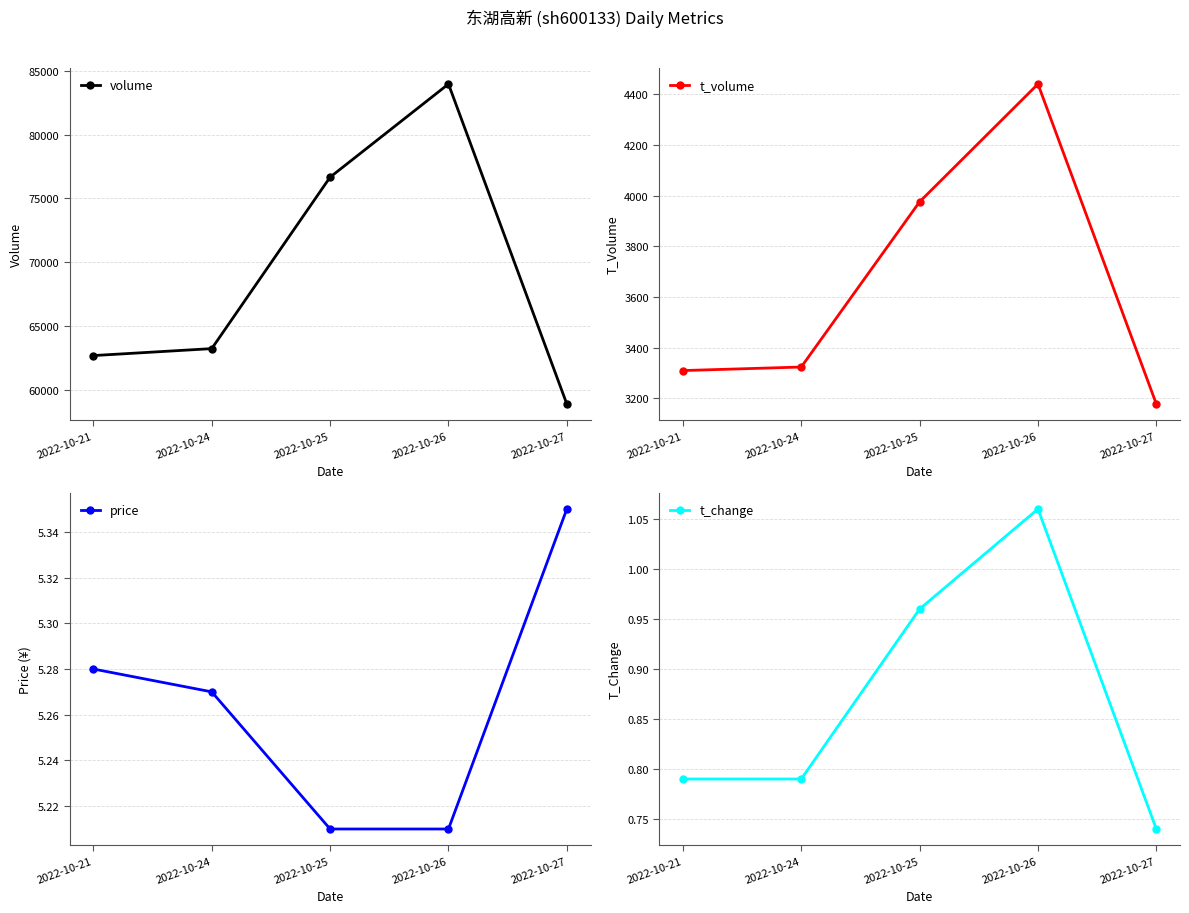

Reading left to right, transcribe all the data shown in this chart.

volume: 2022-10-21=62704.0	2022-10-24=63248.0	2022-10-25=76662.0	2022-10-26=83951.0	2022-10-27=58914.0
t_volume: 2022-10-21=3310.0	2022-10-24=3324.0	2022-10-25=3976.0	2022-10-26=4441.0	2022-10-27=3178.0
price: 2022-10-21=5.3	2022-10-24=5.3	2022-10-25=5.2	2022-10-26=5.2	2022-10-27=5.3
t_change: 2022-10-21=0.8	2022-10-24=0.8	2022-10-25=1.0	2022-10-26=1.1	2022-10-27=0.7